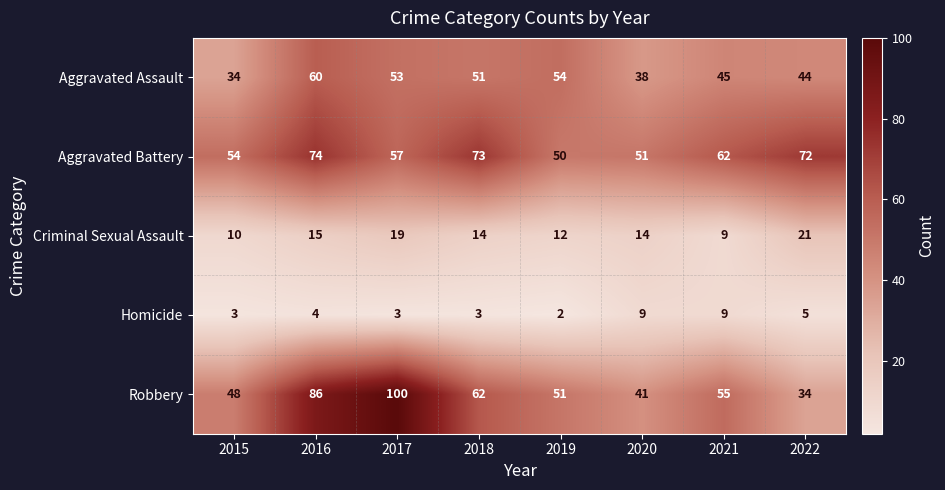

Read the Aggravated Assault value at 2015, to the nearest 10.

30